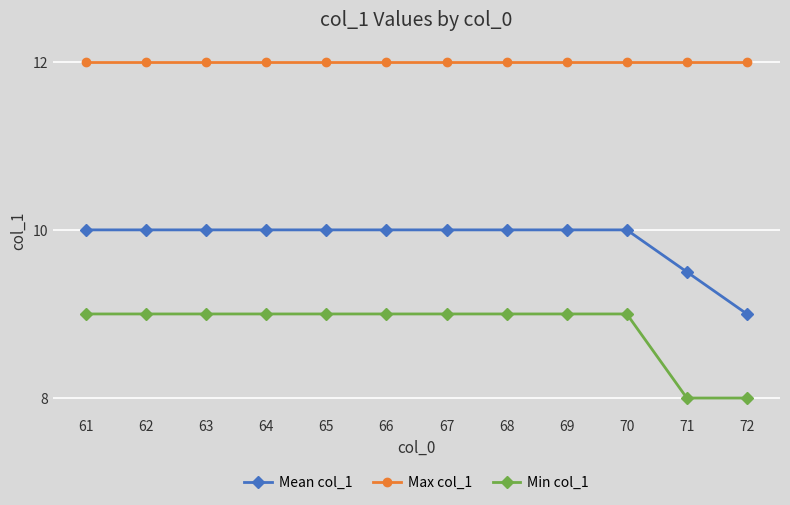

Does the chart have visible grid lines?

Yes